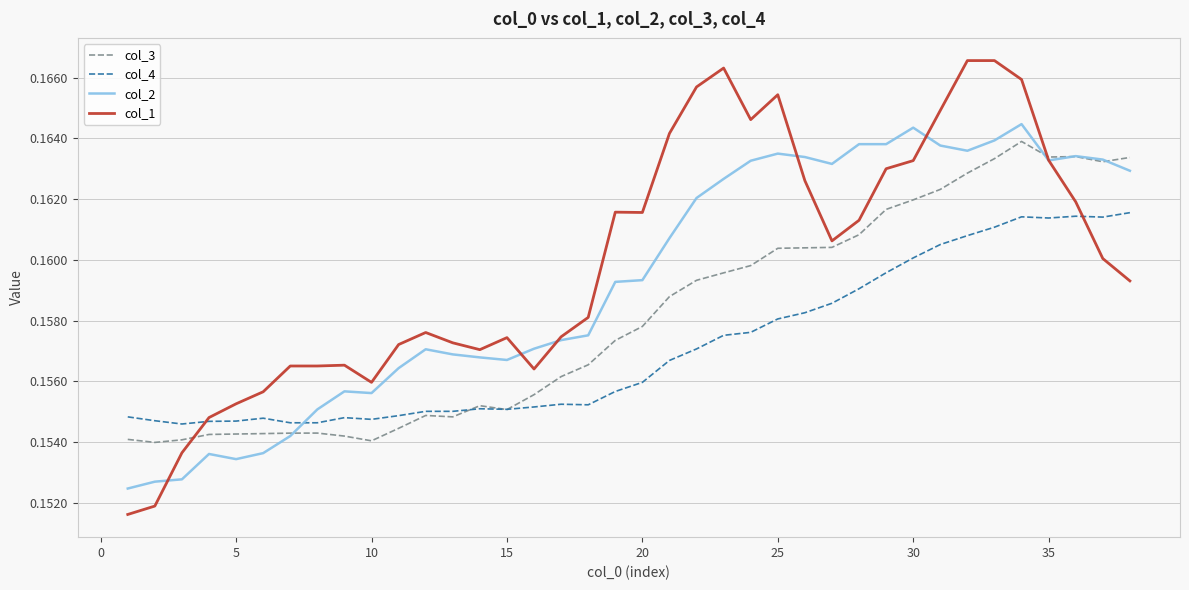

List the series in order of their peak value, highest first.

col_1, col_2, col_3, col_4